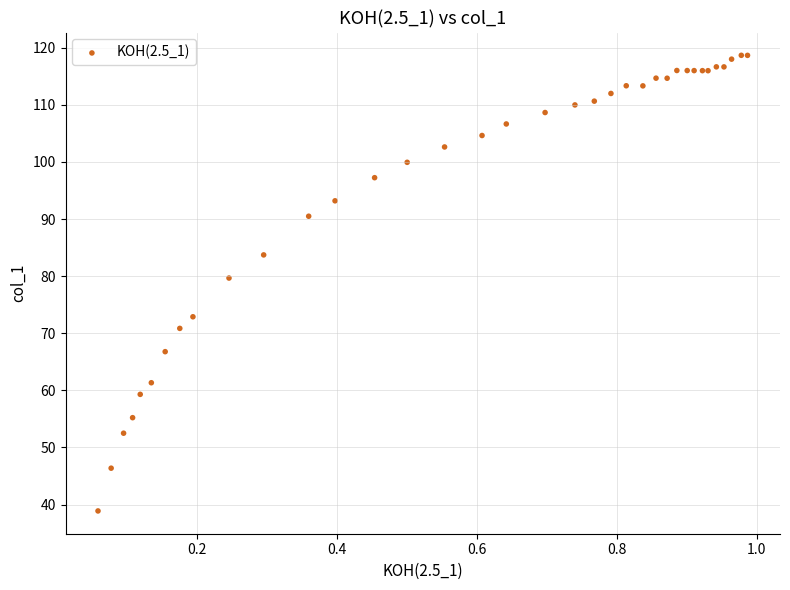

What Y value in the scatter plot is closest to 78?

79.7